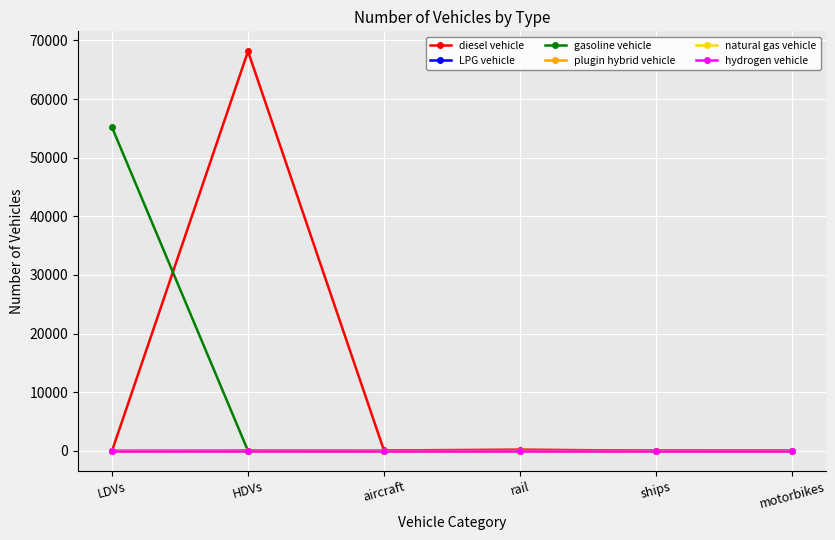

What is the total value across all series at ships?

22